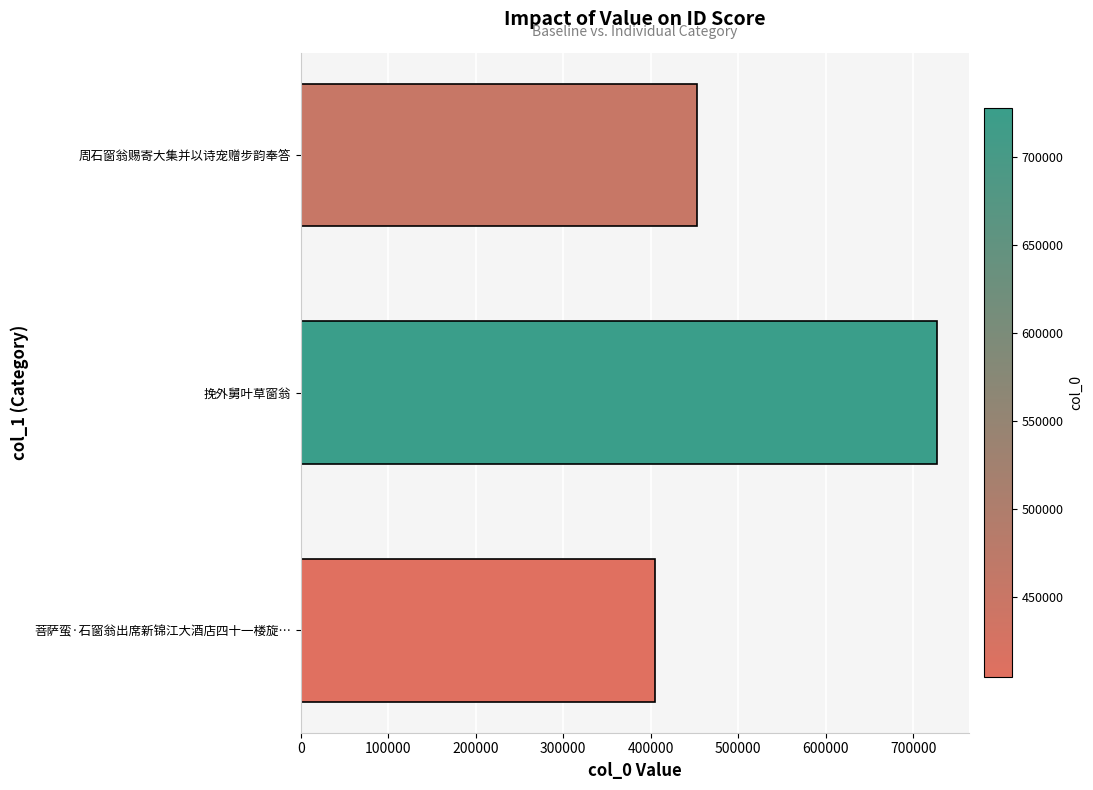

Are the bars grouped side by side (vs. stacked)?

No